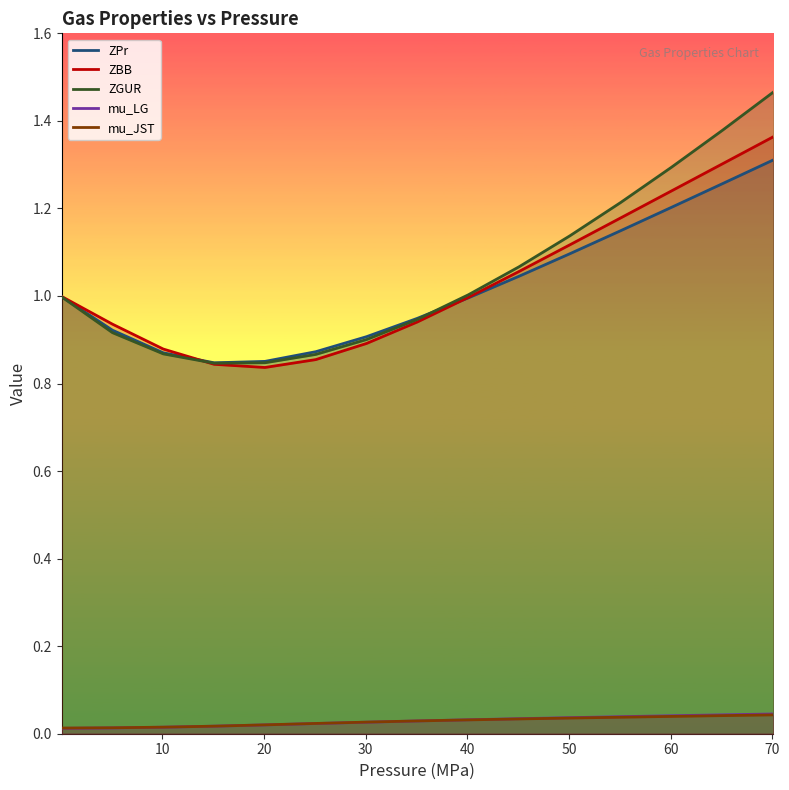

What is the lowest value of the ZBB series?

0.8